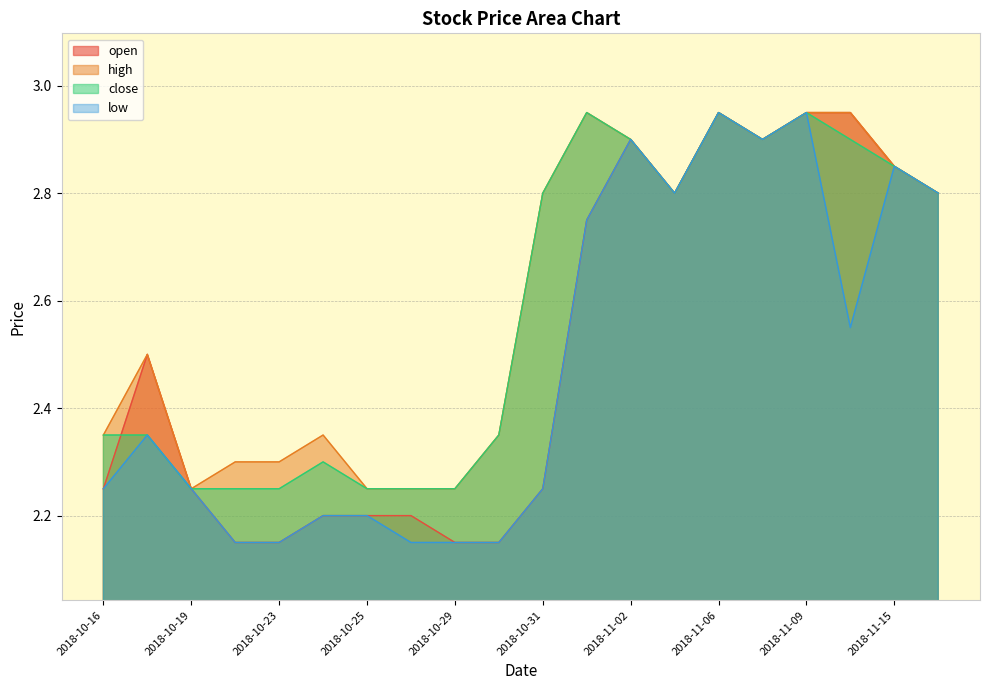

What is the sum of all high values?

52.0